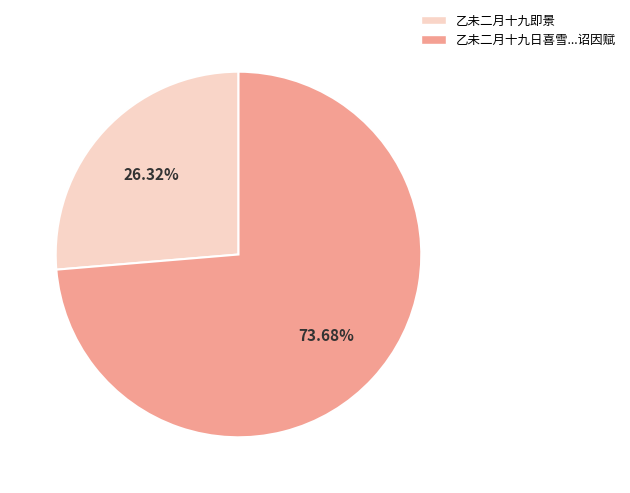

Is there any slice that represents more than half of the pie?

Yes